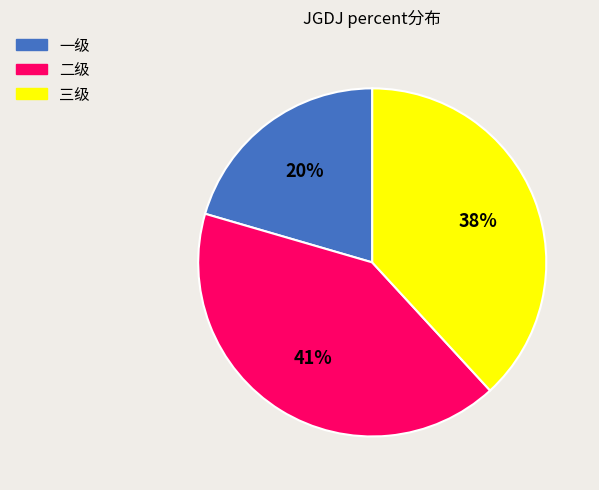

To the nearest percent, what percentage of the pie is 二级?

41%